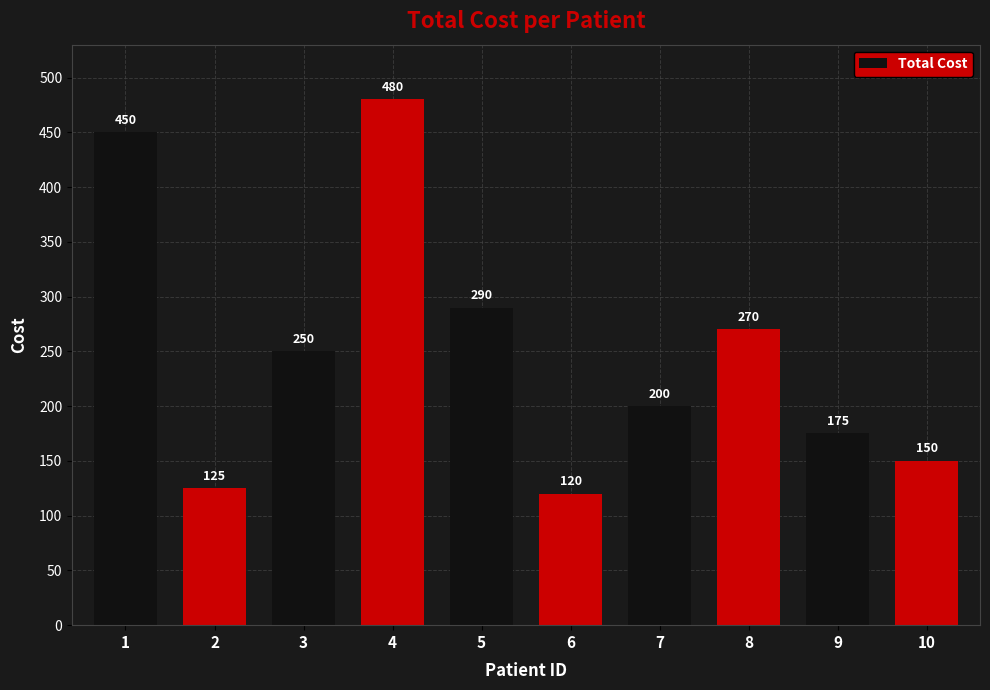

What value does the data have at 3, to the nearest 50?

250